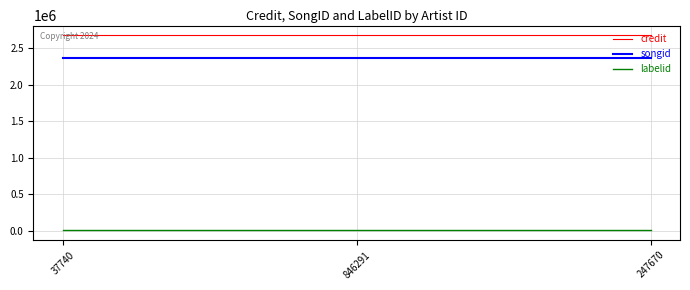

Is the value of labelid at 247670 greater than the value of songid at 846291?

No